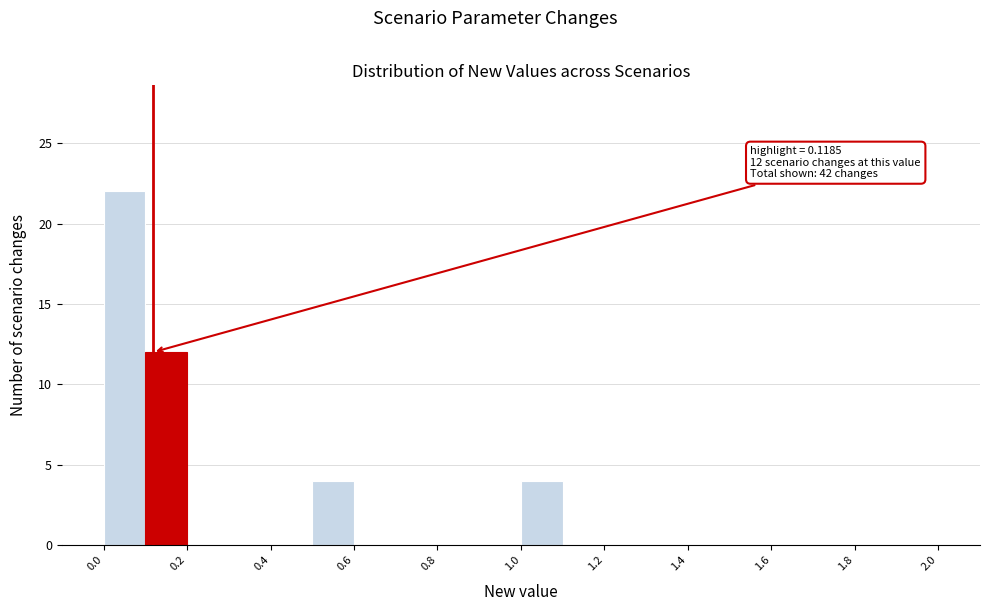

Which range on the x-axis has the tallest bar?

0.0 to 0.1